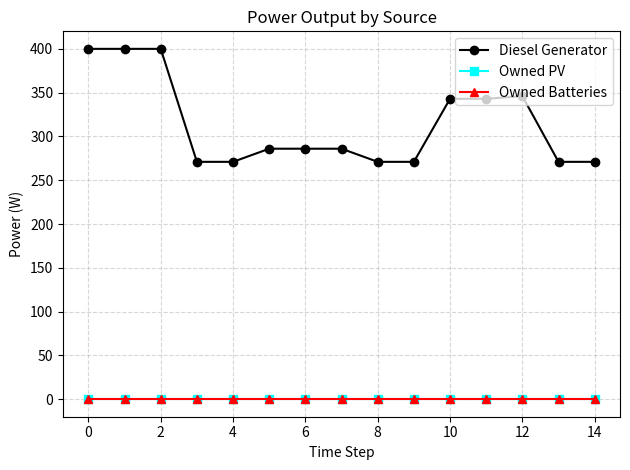

Is this an area chart (filled region under the line)?

No